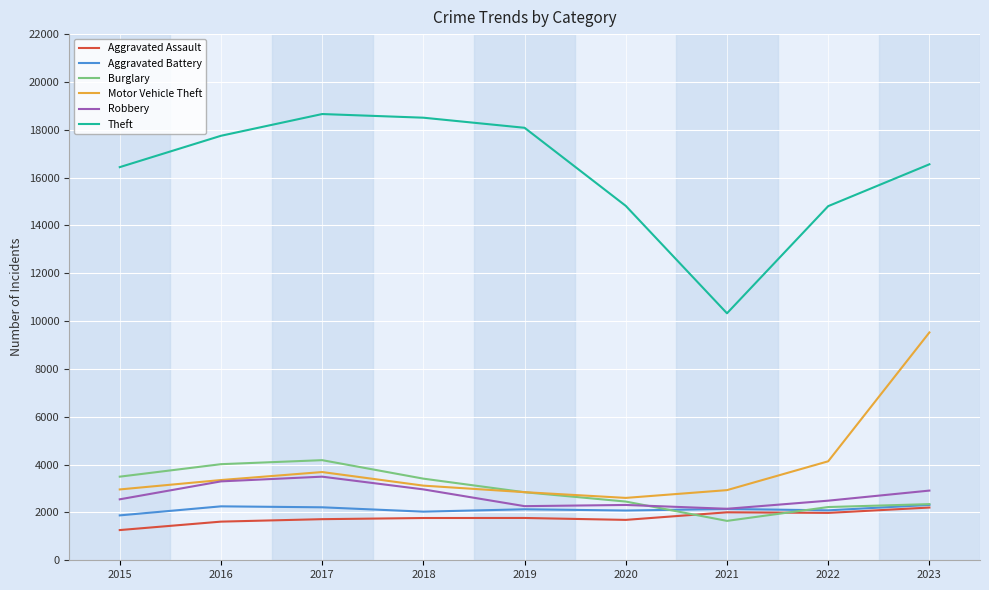

True or false: Aggravated Battery has a value of 560 at 2016.

False